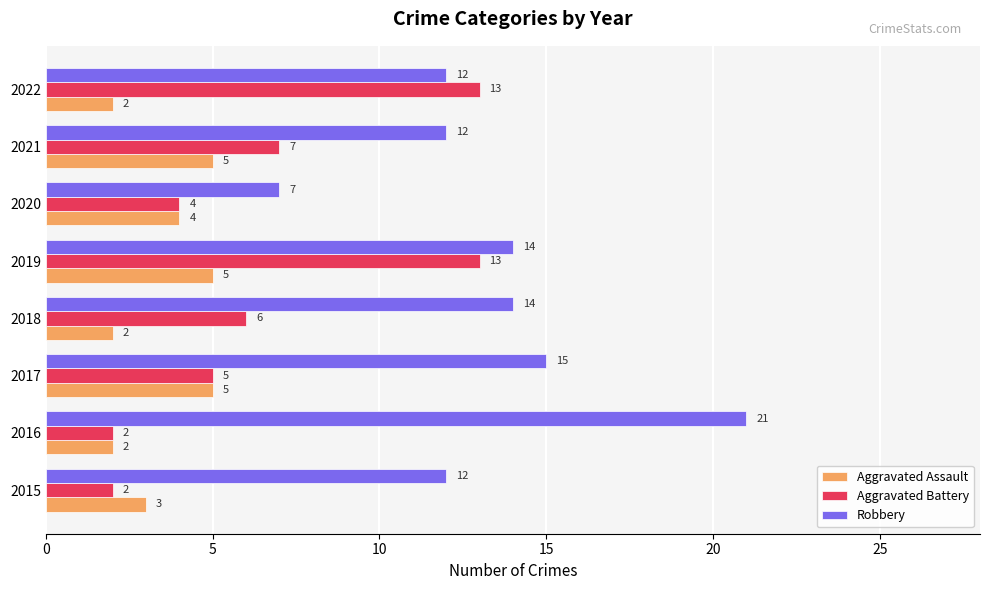

At which category is the sum across all series the highest?

2019